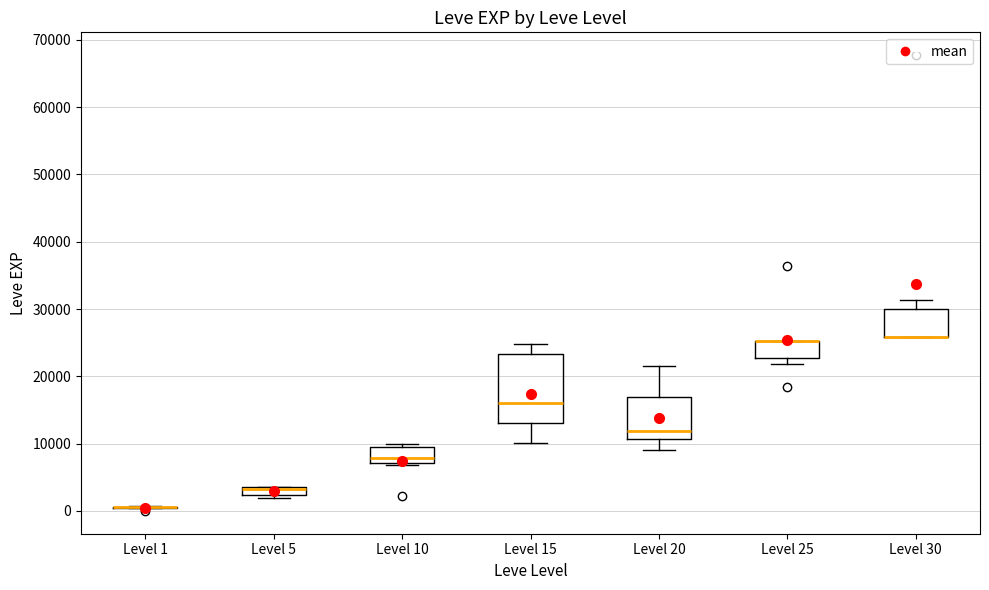

Where is the lower edge of the box for Level 10 on the y-axis? The values are not printed on the chart, so give them approximately, as read against the axis.

7000